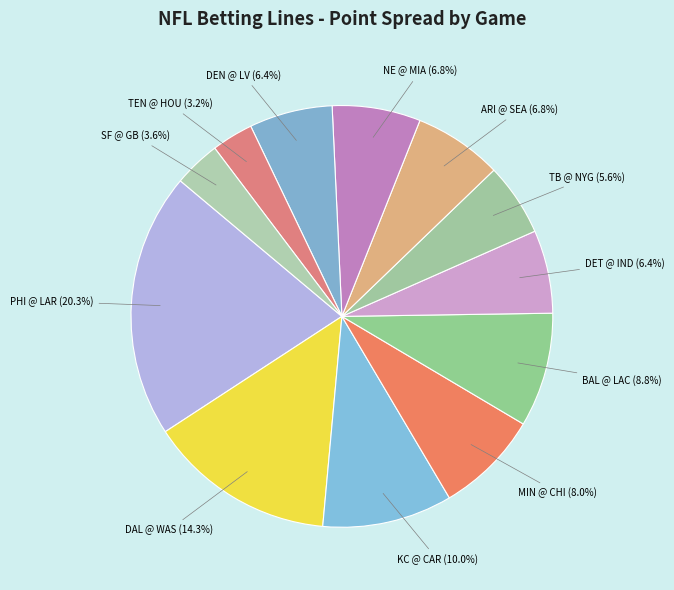

How many slices are in this pie chart?

12